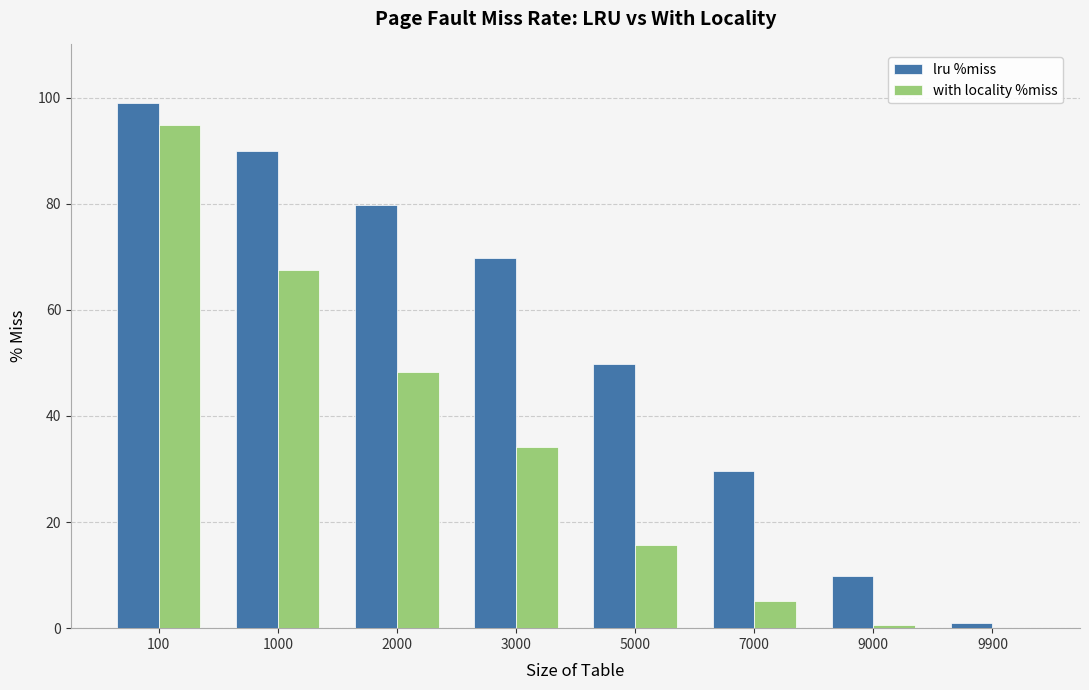

What is the sum of all with locality %miss values?

265.9